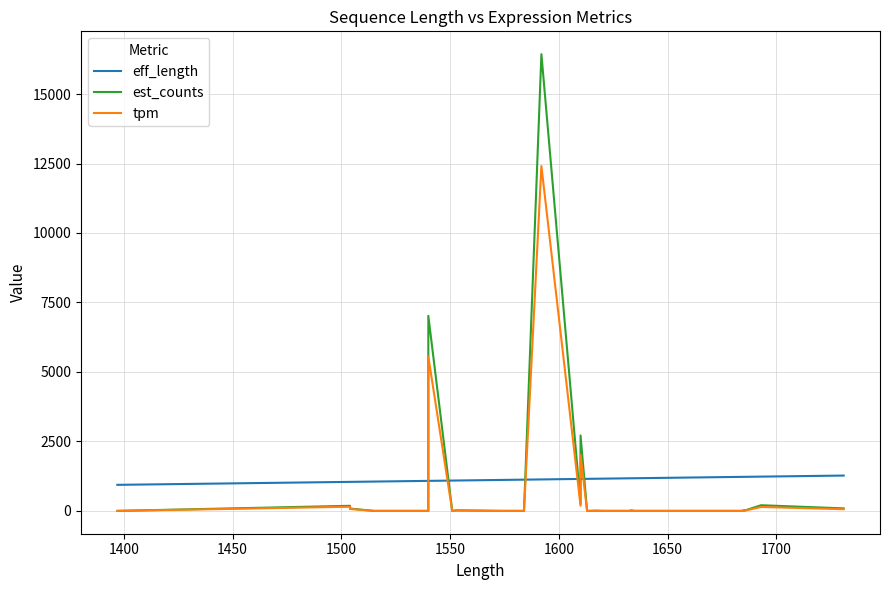

How many positive values does the tpm series have?

20